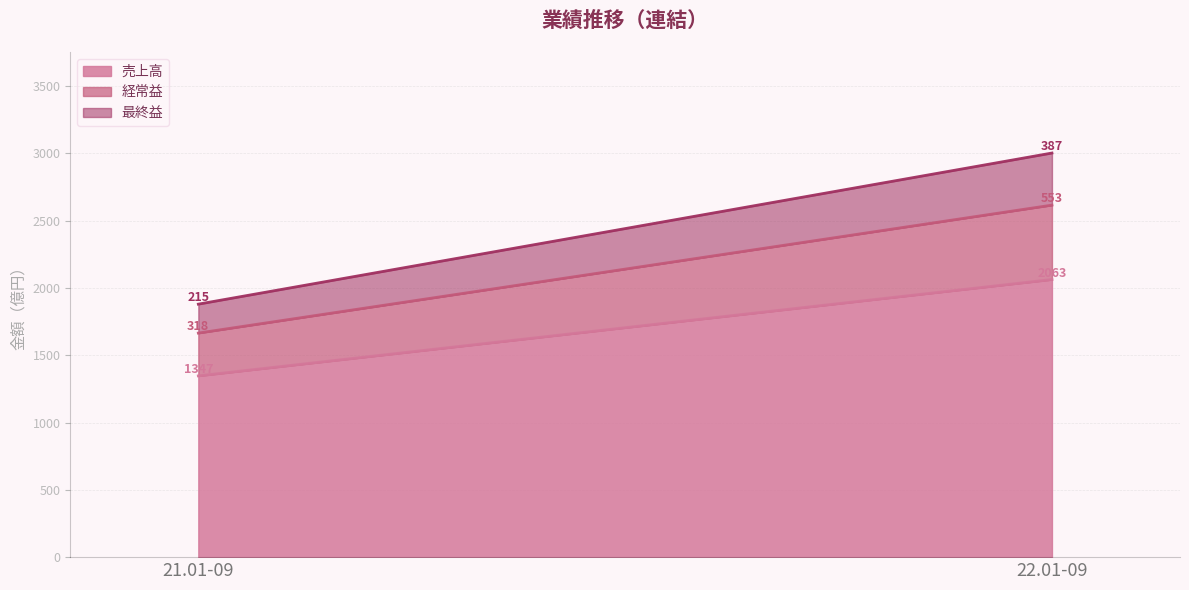

Between 22.01-09 and 21.01-09, which is larger?

22.01-09